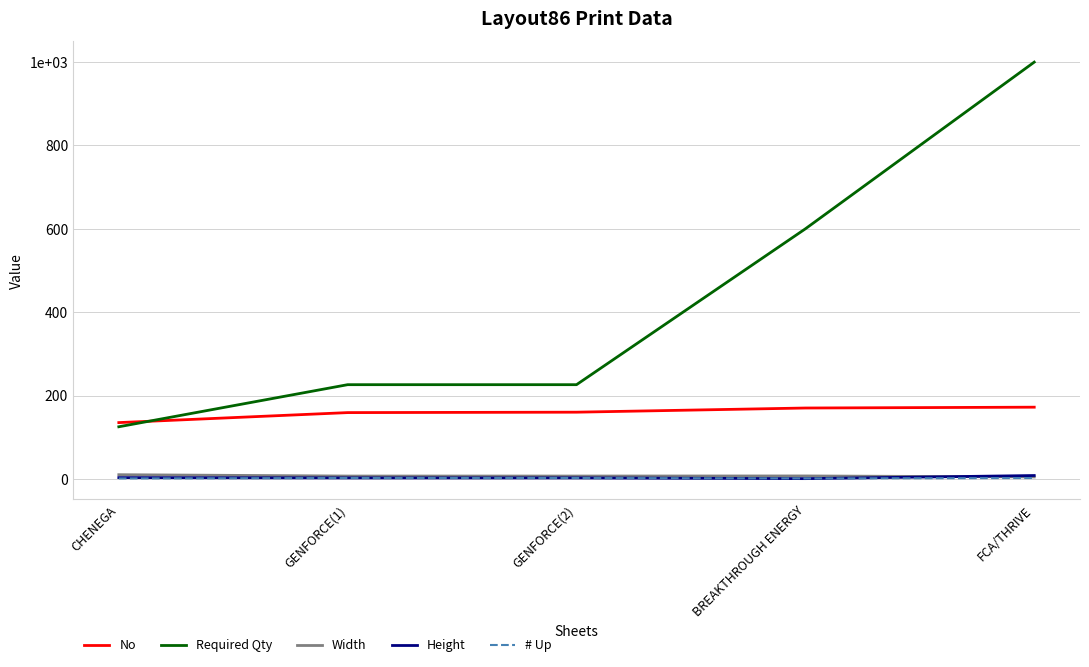

Does the chart have visible grid lines?

Yes